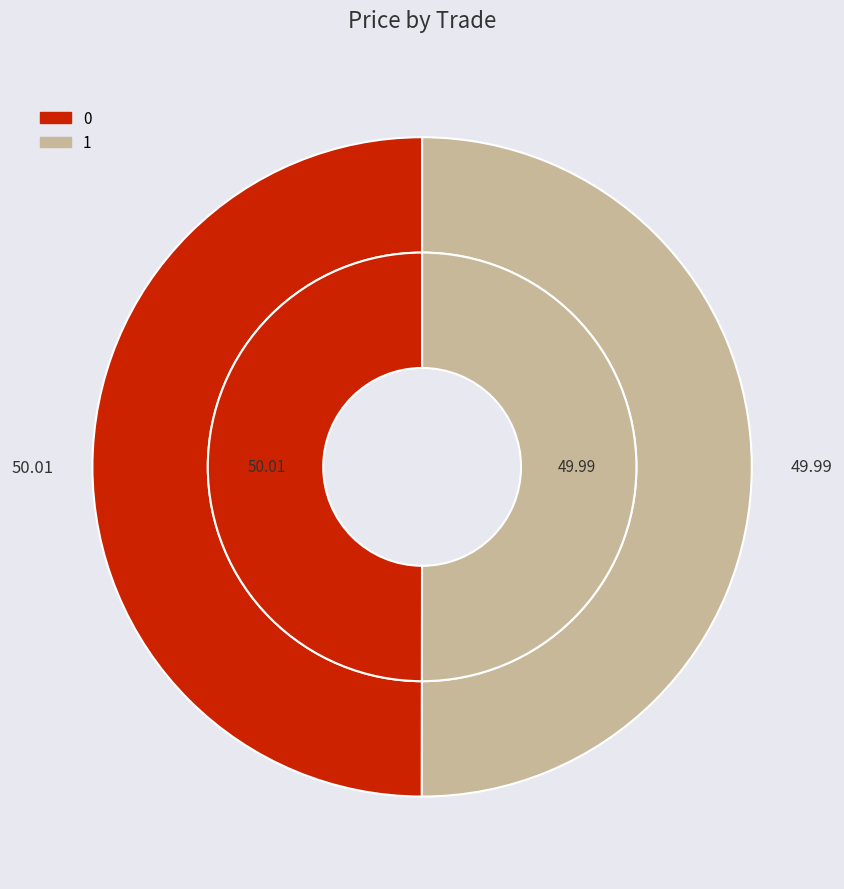

To the nearest percent, what is the combined percentage of 1 and 0?

100%